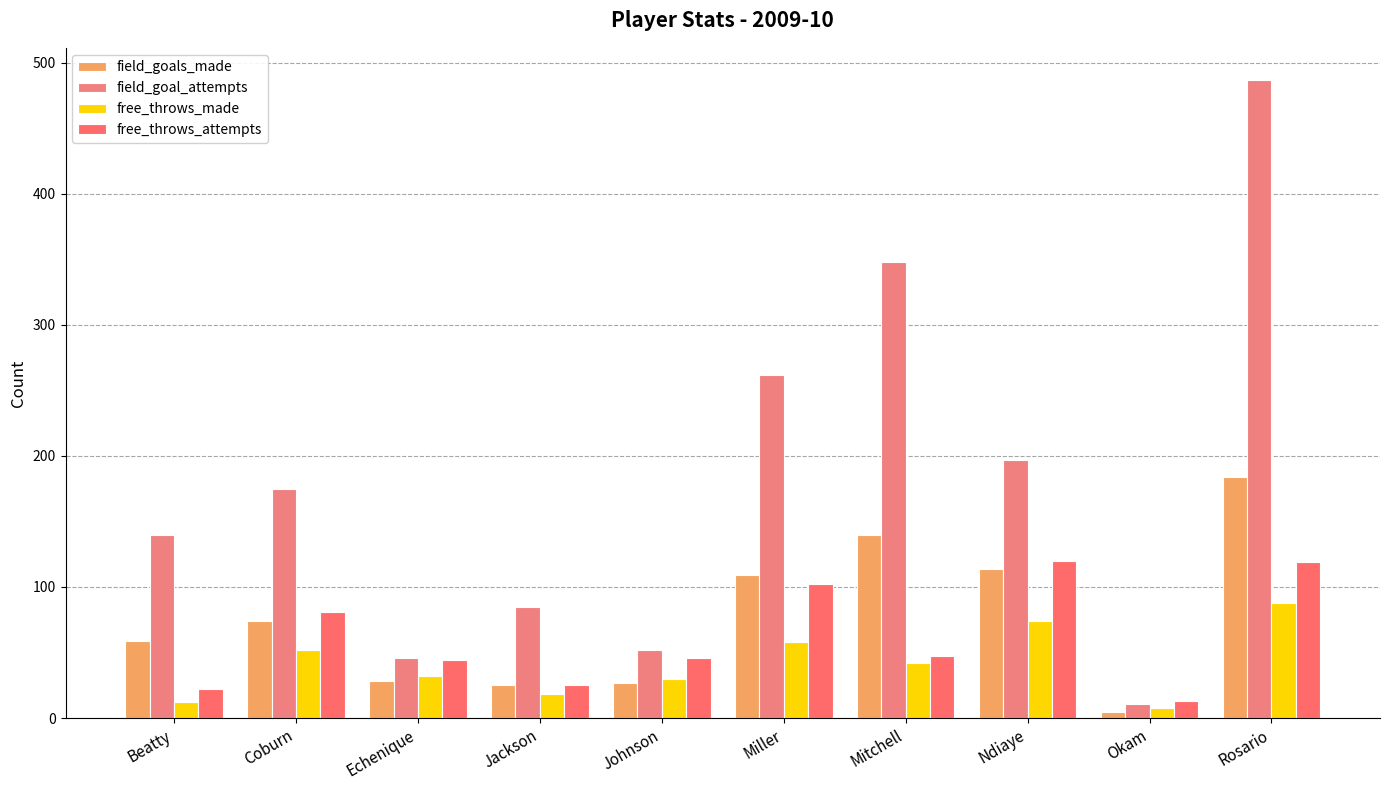

True or false: field_goals_made has a value of 59 at Beatty.

True